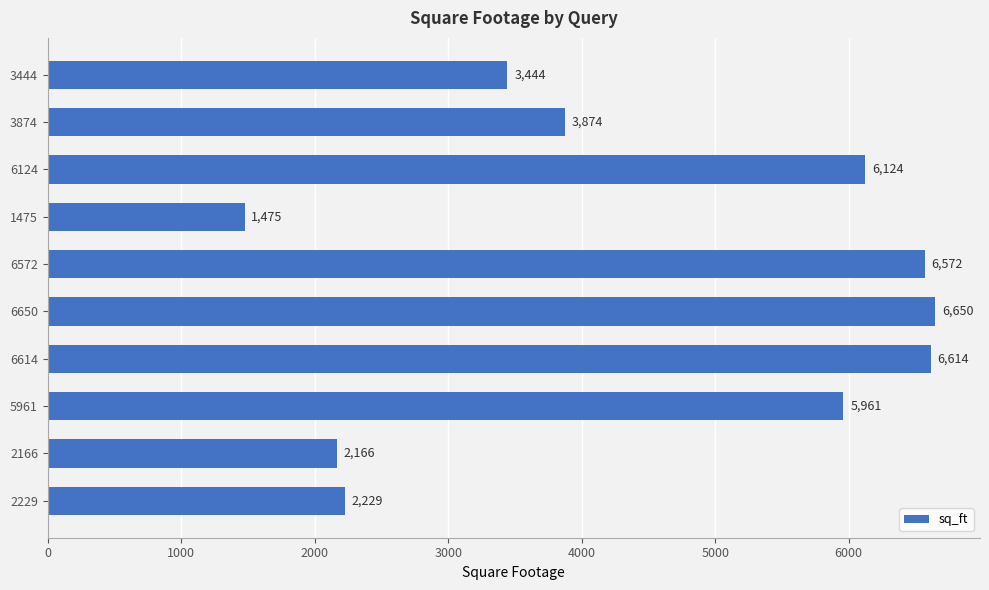

What is the difference between the second highest and second lowest values?

4448